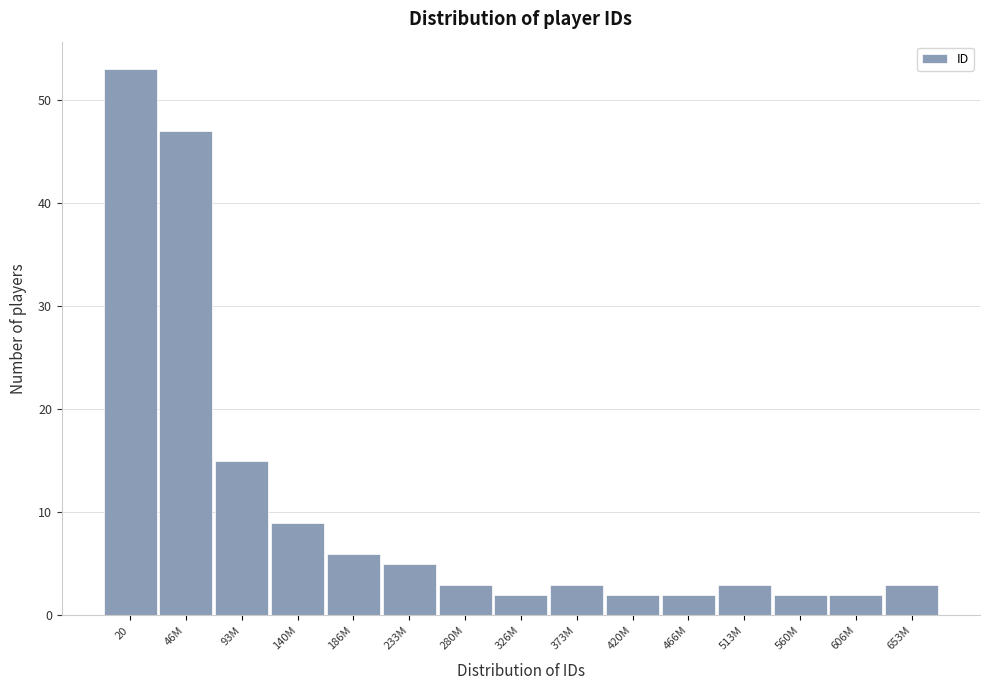

Reading left to right, extract all data points from this chart.

20=53	46M=47	93M=15	140M=9	186M=6	233M=5	280M=3	326M=2	373M=3	420M=2	466M=2	513M=3	560M=2	606M=2	653M=3